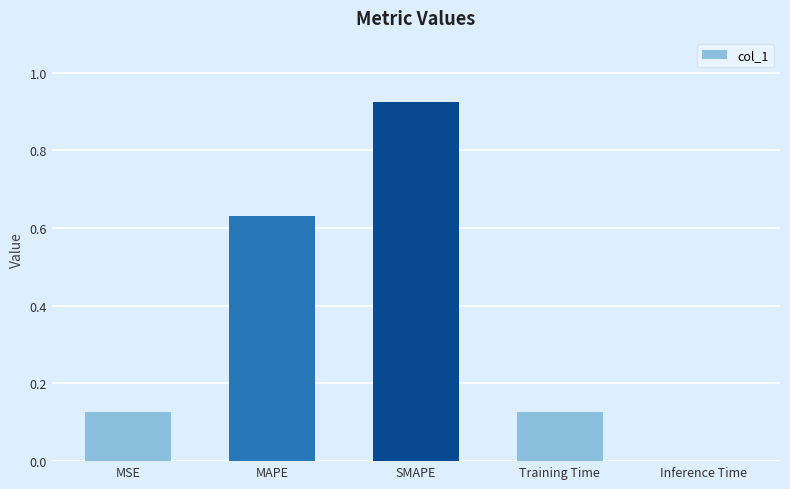

True or false: the data shows 0.0 at Inference Time.

True